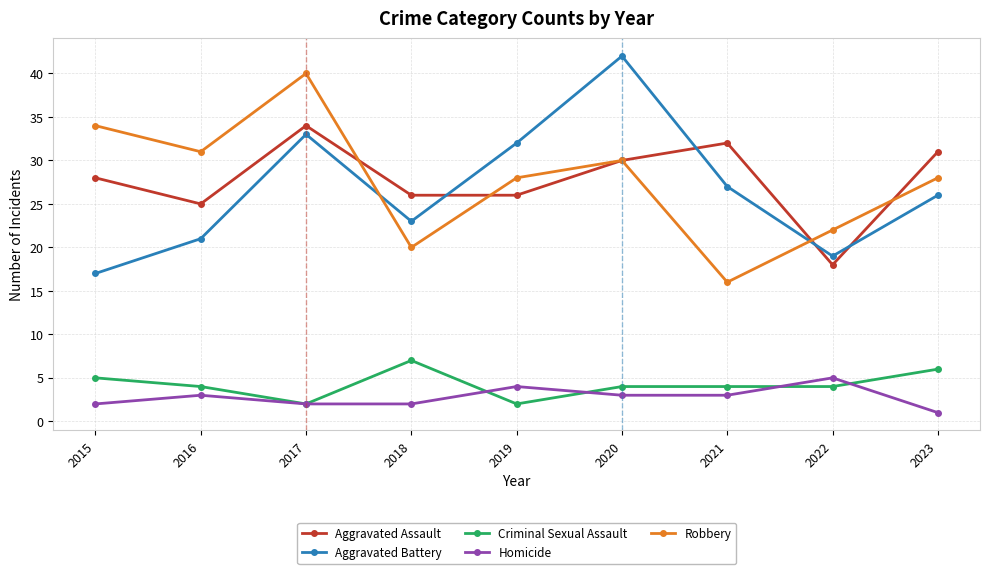

True or false: Criminal Sexual Assault has a value of 8 at 2023.

False